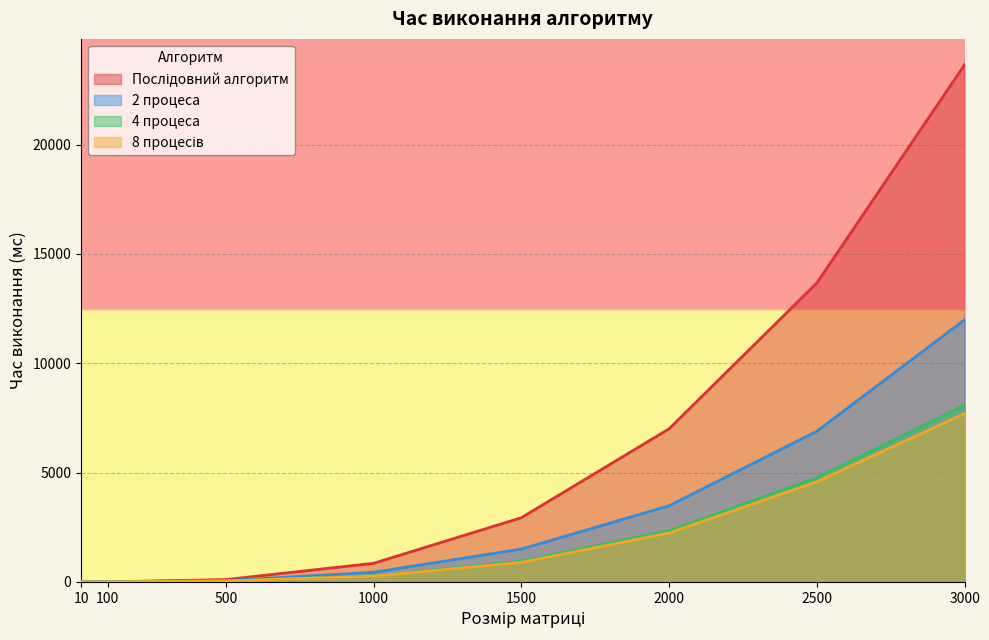

Rank the series by their maximum value, from lowest to highest.

8 процесів, 4 процеса, 2 процеса, Послідовний алгоритм